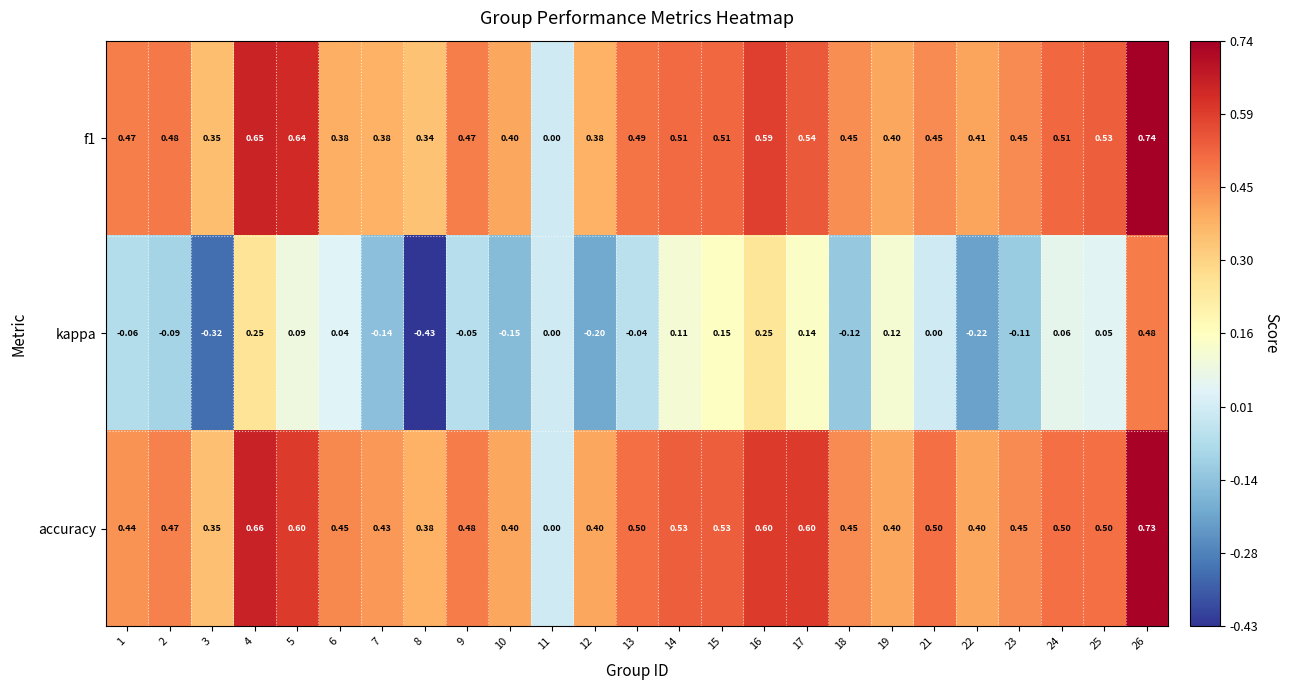

Is the value of f1 at 21 greater than the value of kappa at 5?

Yes